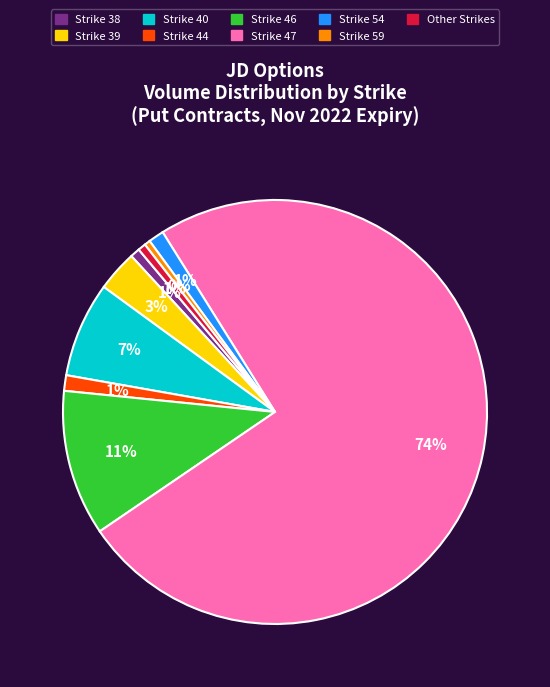

To the nearest percent, what is the average slice percentage?

11%